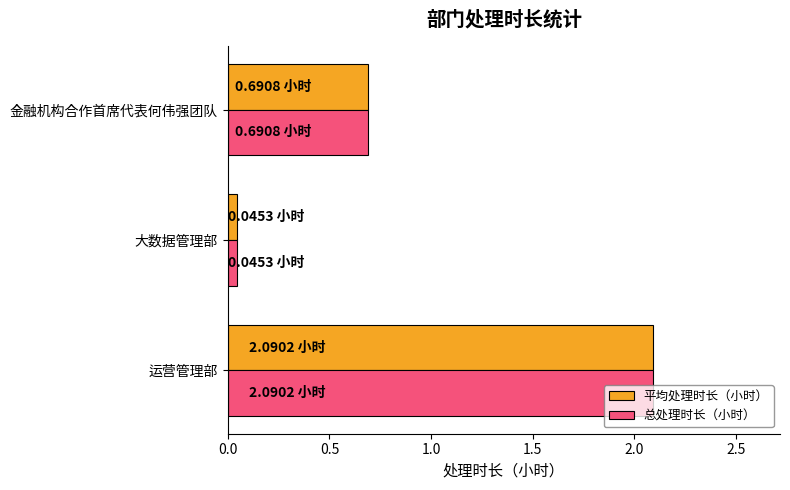

What is the average value of the 总处理时长（小时） series?

0.9